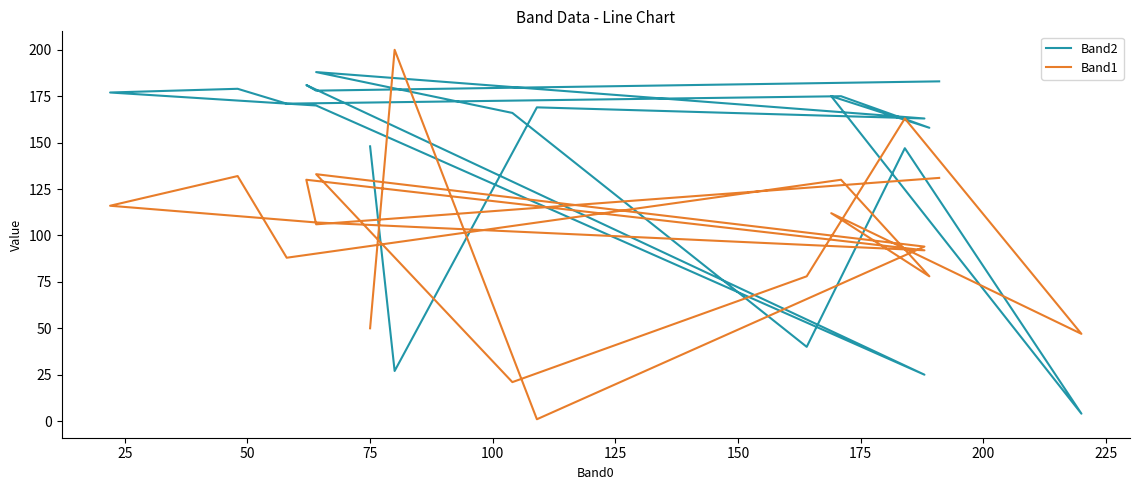

List the series in order of their peak value, highest first.

Band1, Band2